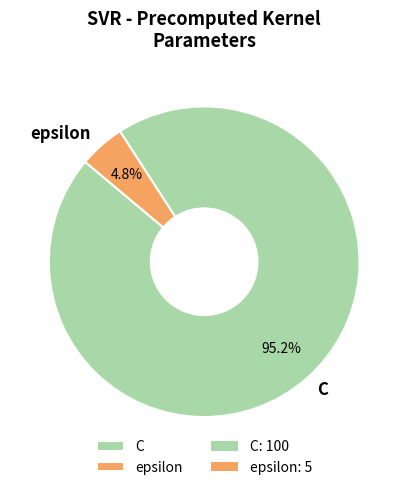

How many slices are in this pie chart?

2